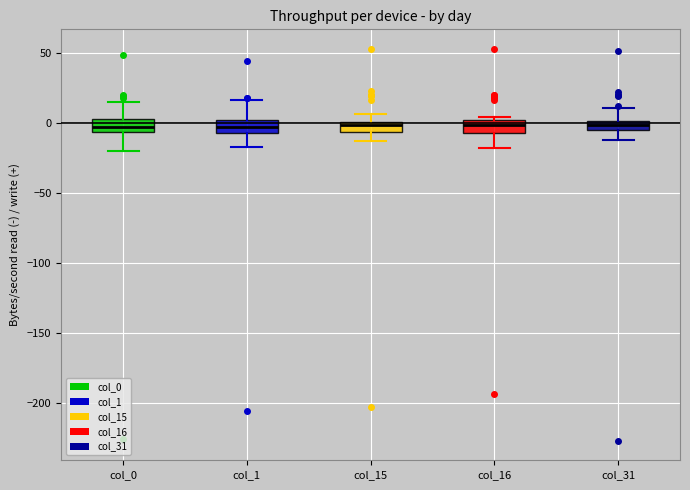

Where does the upper whisker of the box for col_1 end on the y-axis? The values are not printed on the chart, so give them approximately, as read against the axis.

15